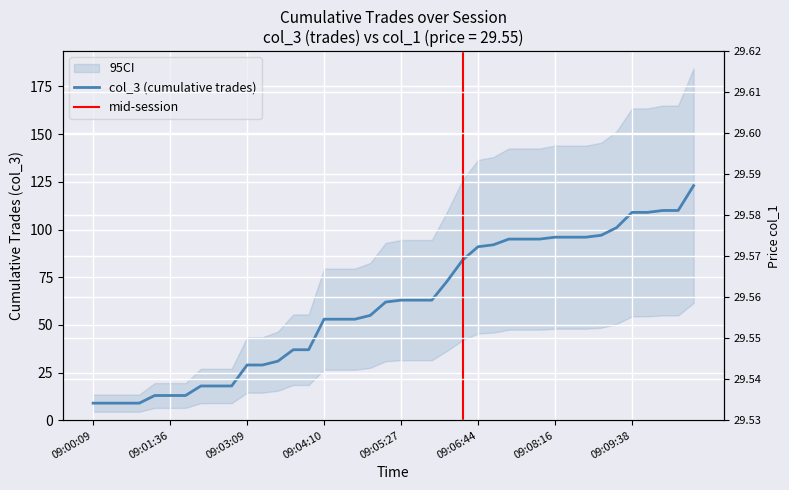

At which category is the sum across all series the highest?

09:10:19